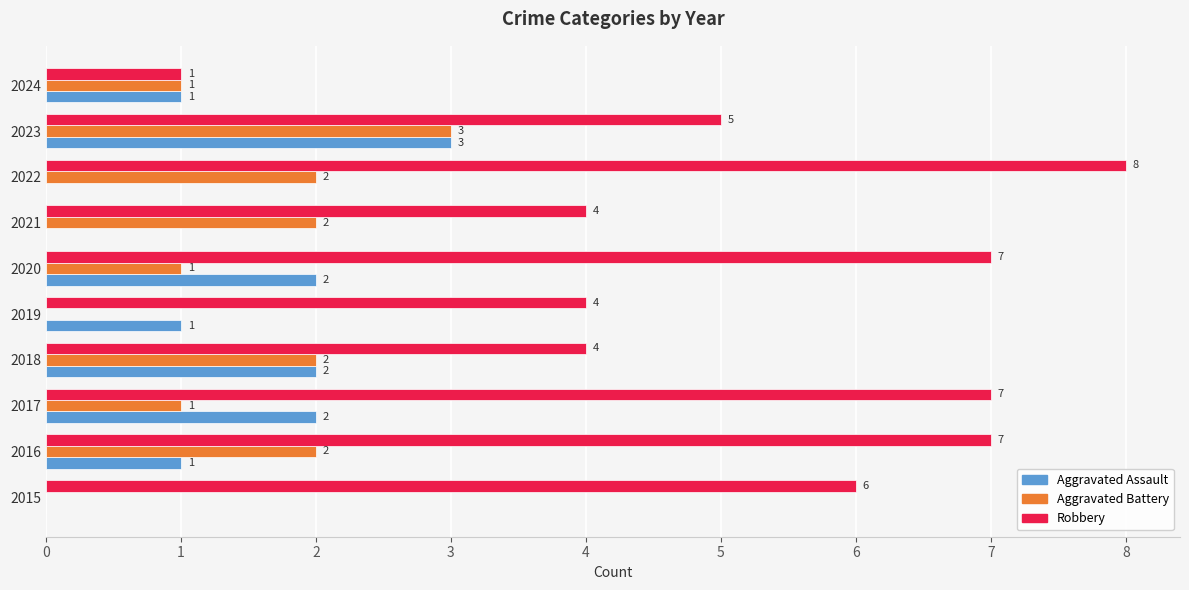

What are all the series names shown in the legend?

Aggravated Assault, Aggravated Battery, Robbery